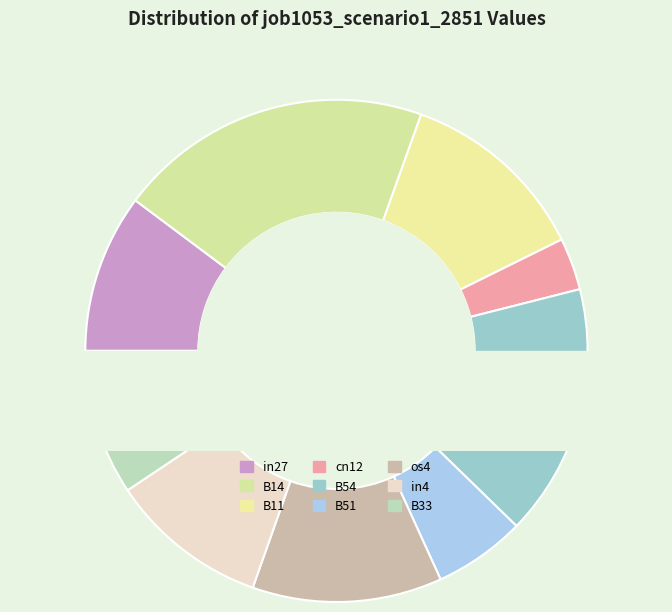

To the nearest percent, what is the difference between the B33 and os4 slice percentages?

3%